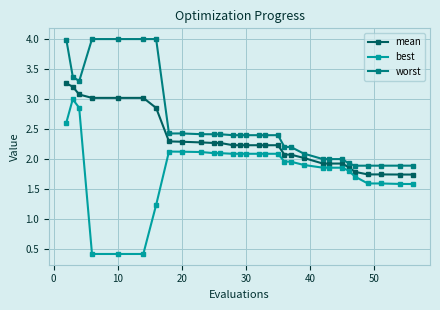

In worst, how many points are lower than both neighbors (excluding endpoints)?

6